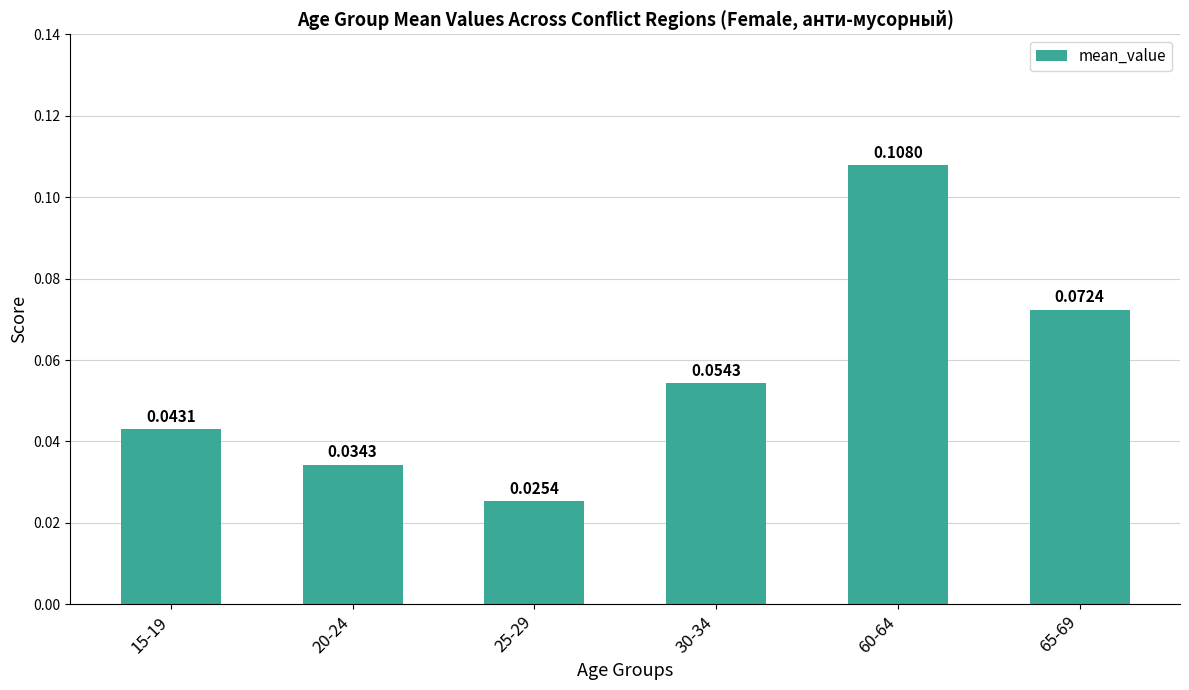

List the labels in order of value, largest first.

60-64, 65-69, 30-34, 15-19, 20-24, 25-29